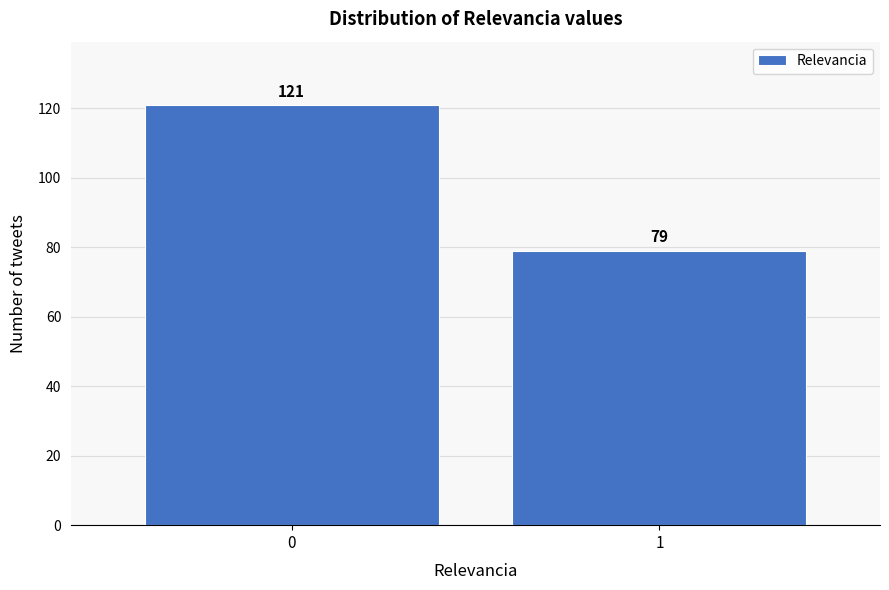

Reading left to right, extract all data points from this chart.

121	79